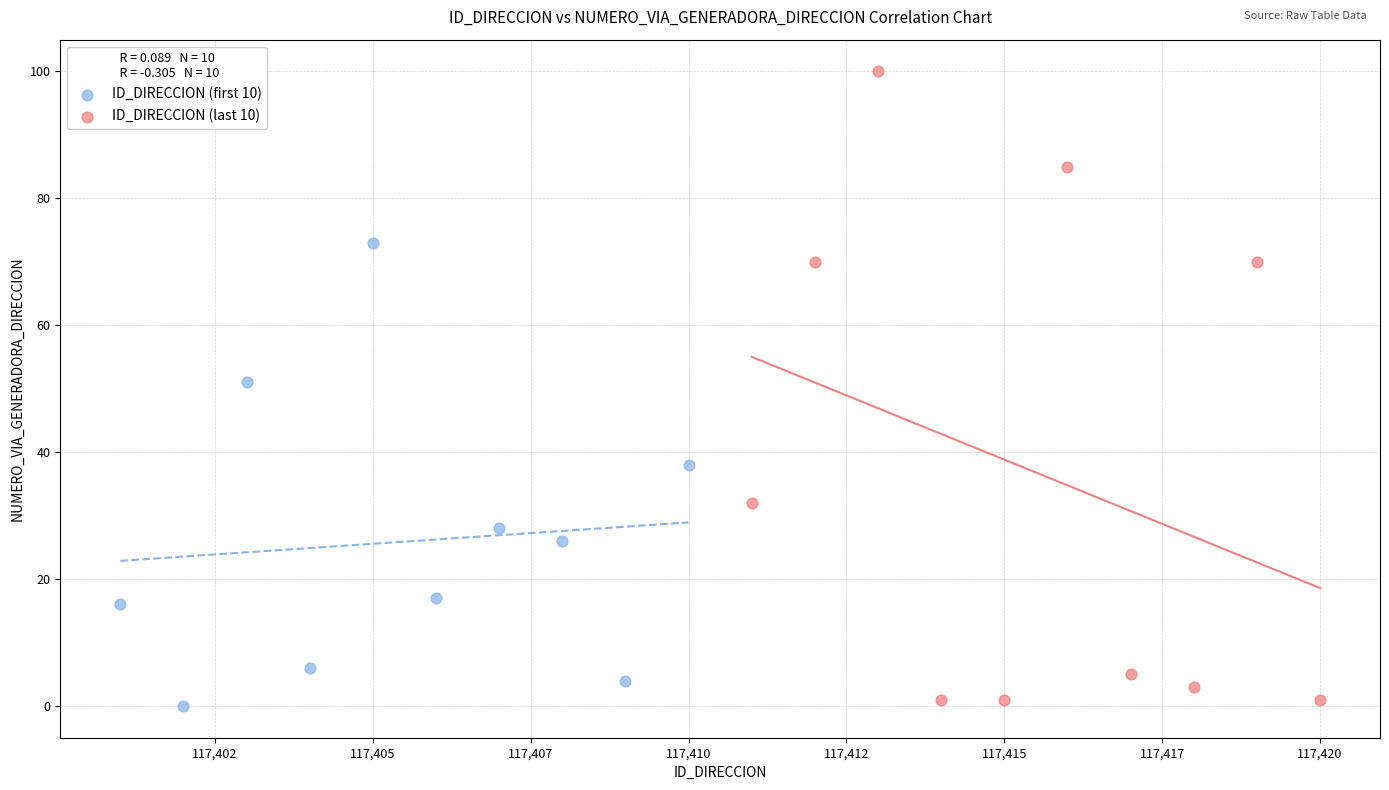

What are all the series names shown in the legend?

ID_DIRECCION (first 10), ID_DIRECCION (last 10)